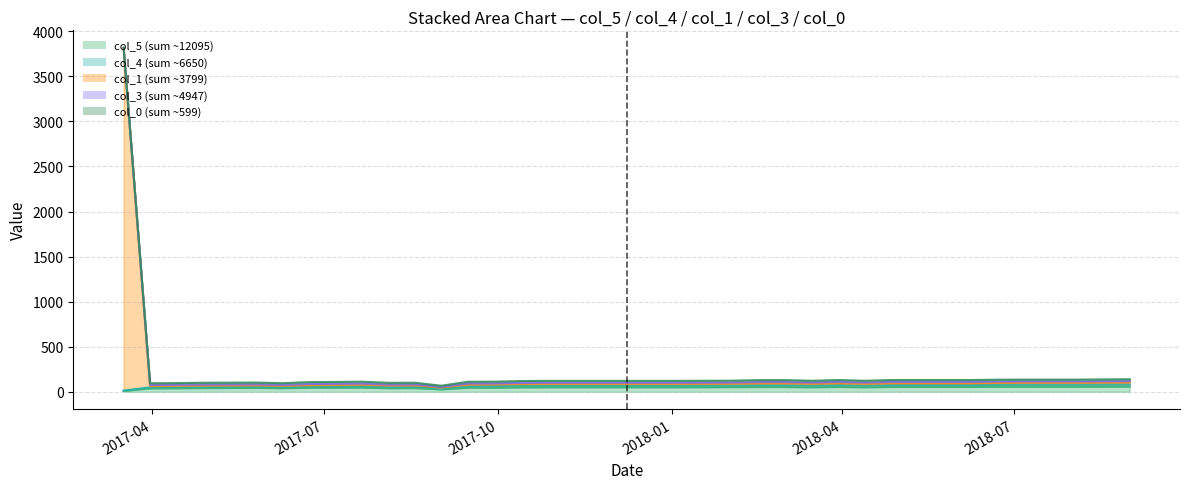

True or false: col_1 has a value of 88 at 2018-01-19.

True